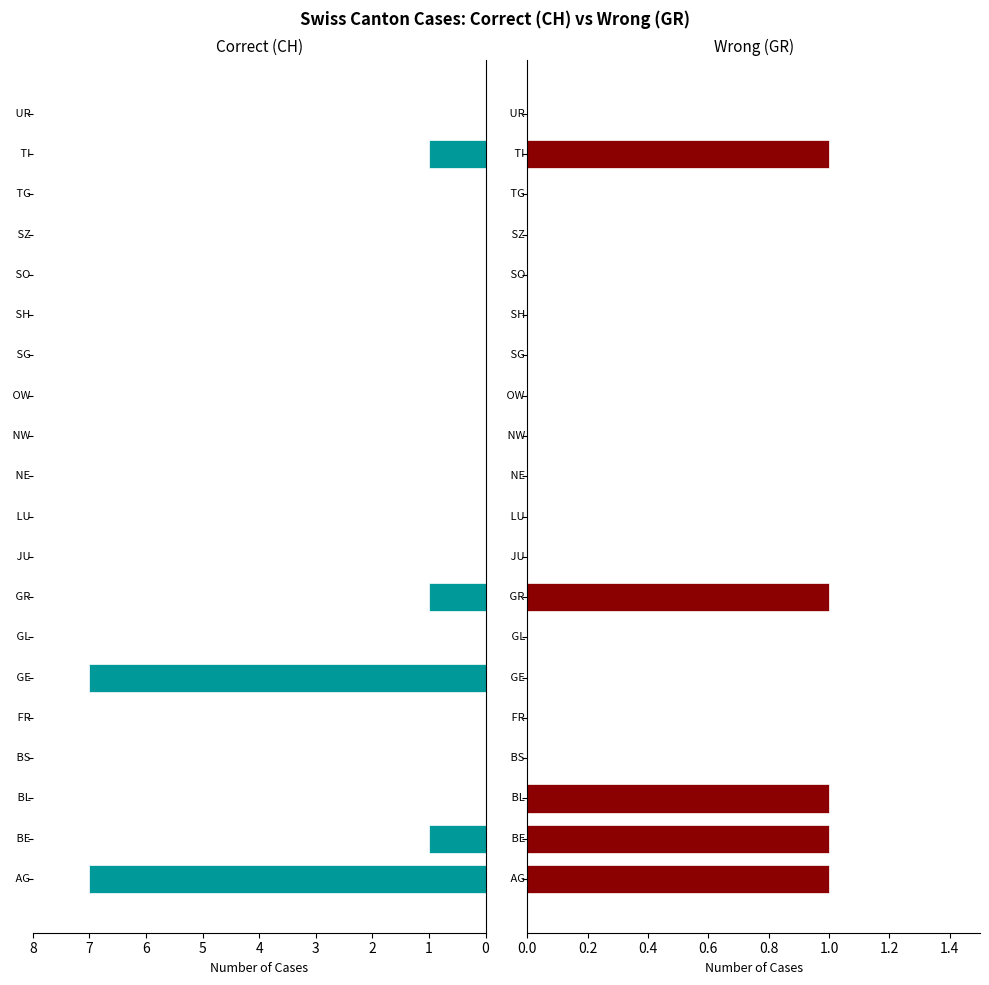

Is the value of GR at 16 greater than the value of CH at 17?

No